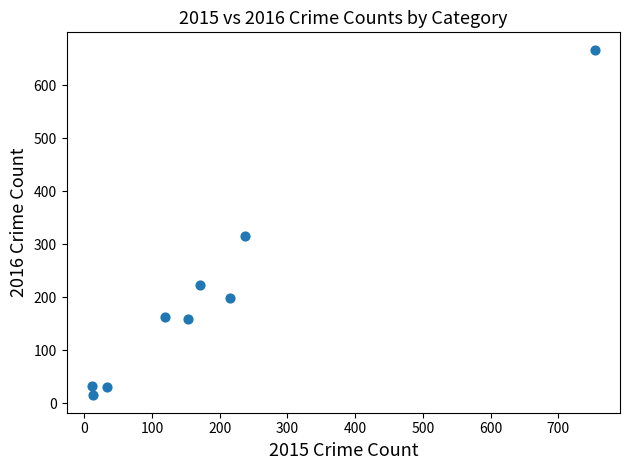

What is the range of X values (max minus min)?

743